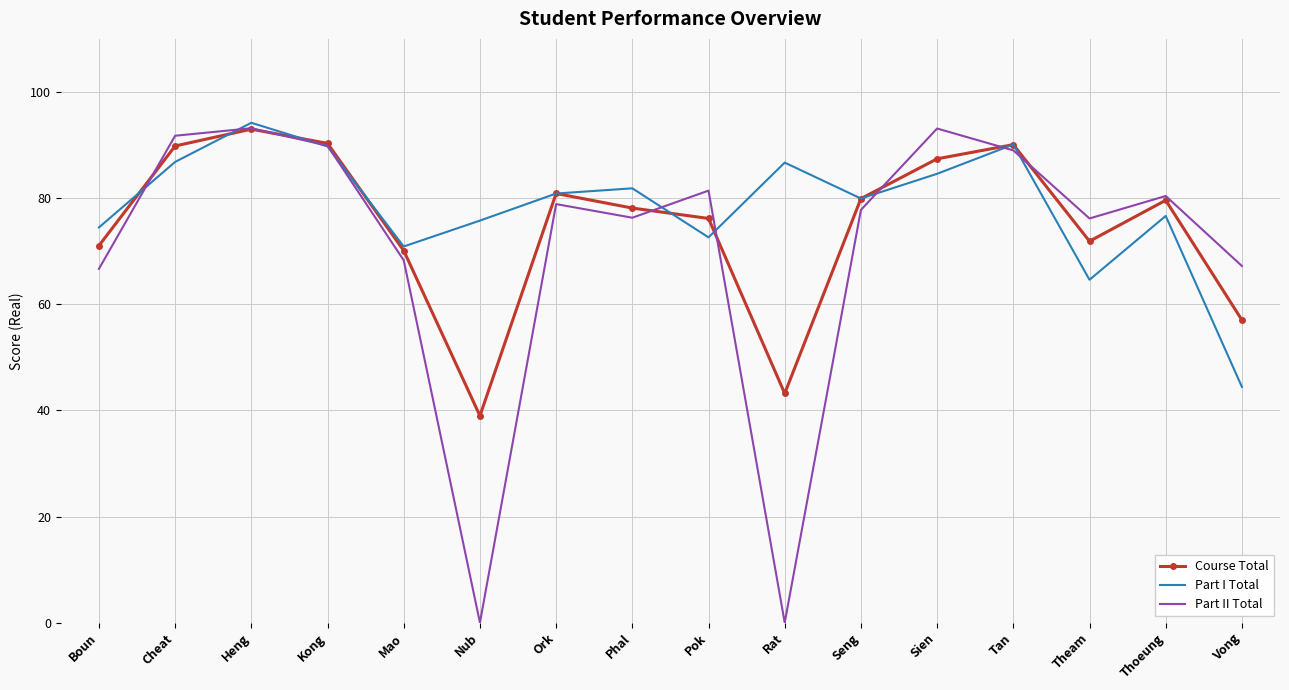

What is the maximum value shown in the chart?

94.2